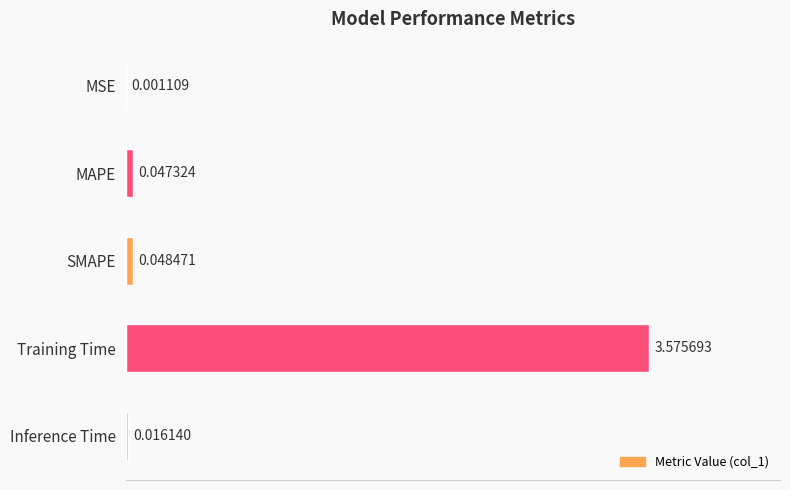

What is the sum of all values?

3.7